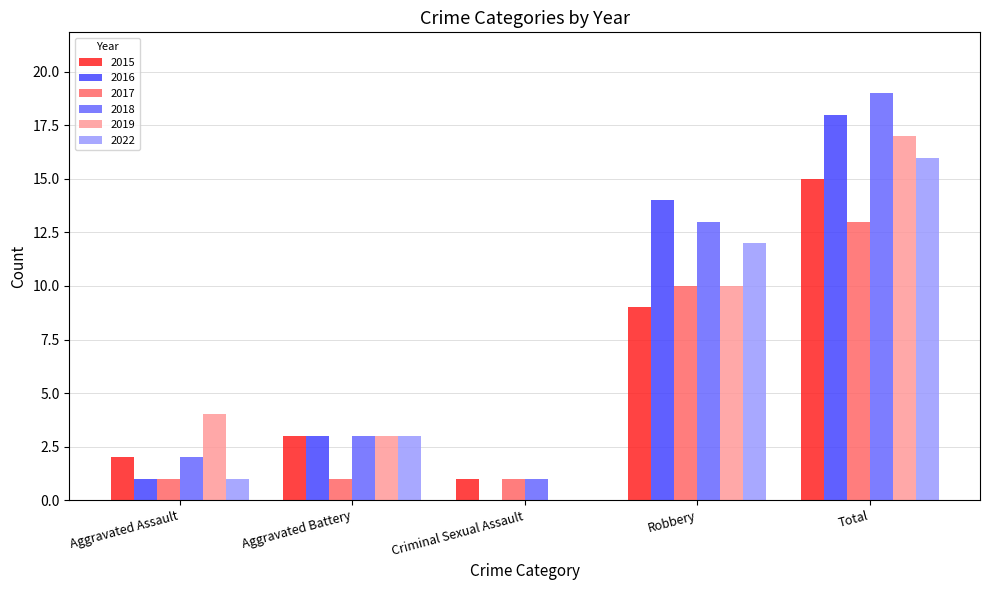

How many data points does each series have?

5